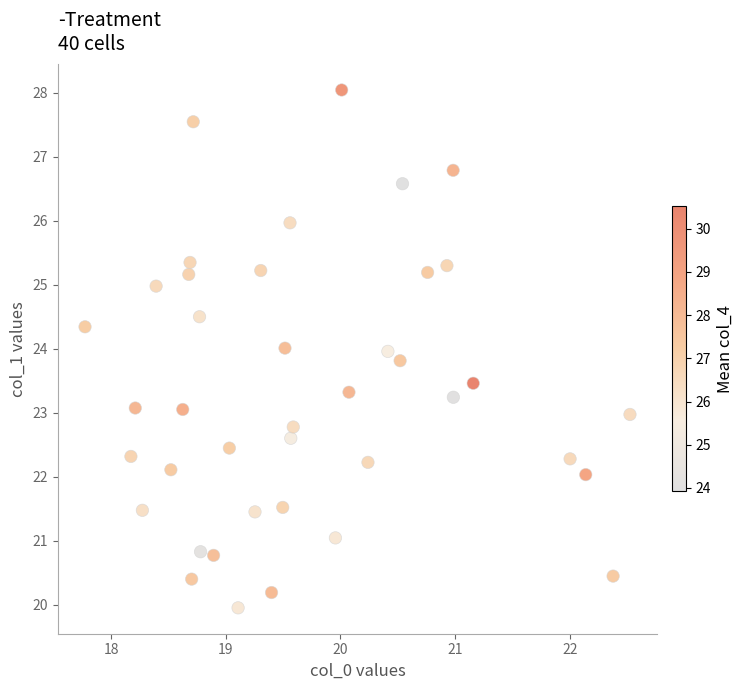

What is the range of Y values (max minus min)?

8.1